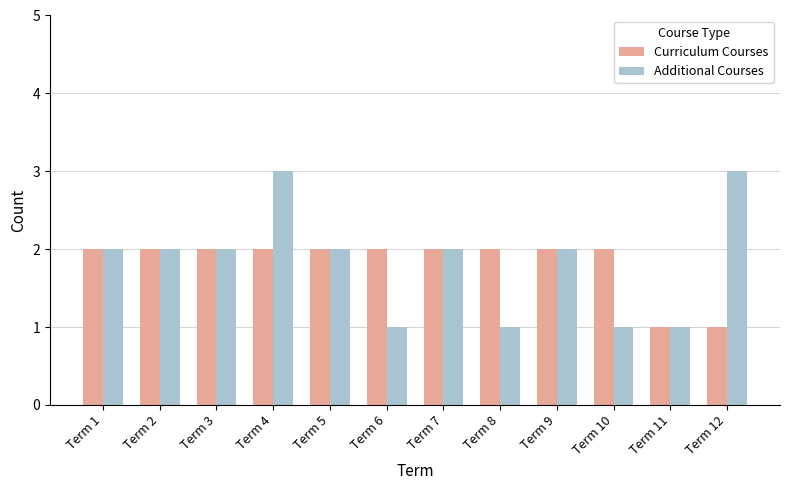

At which category is the sum across all series the highest?

Term 4